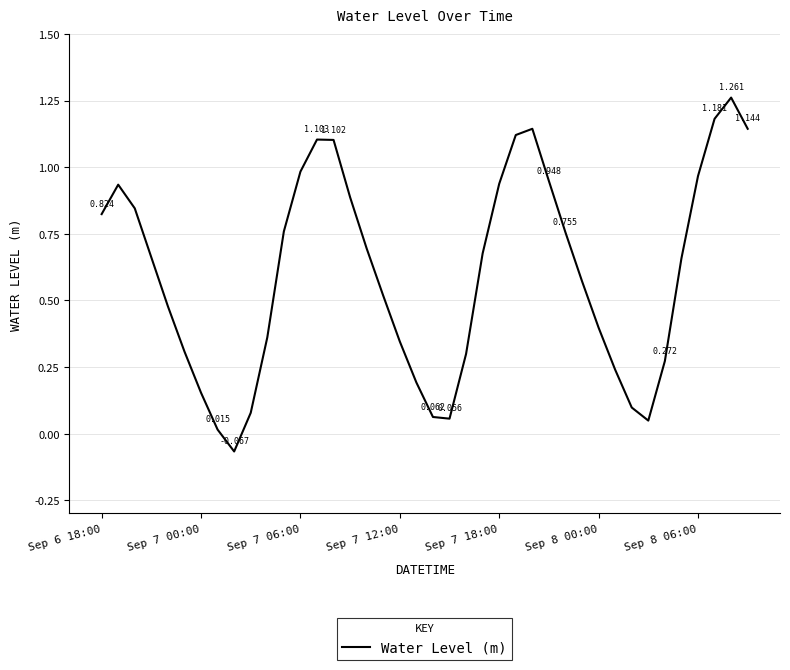

Where does the data first go above 0?

Sep 6 18:00